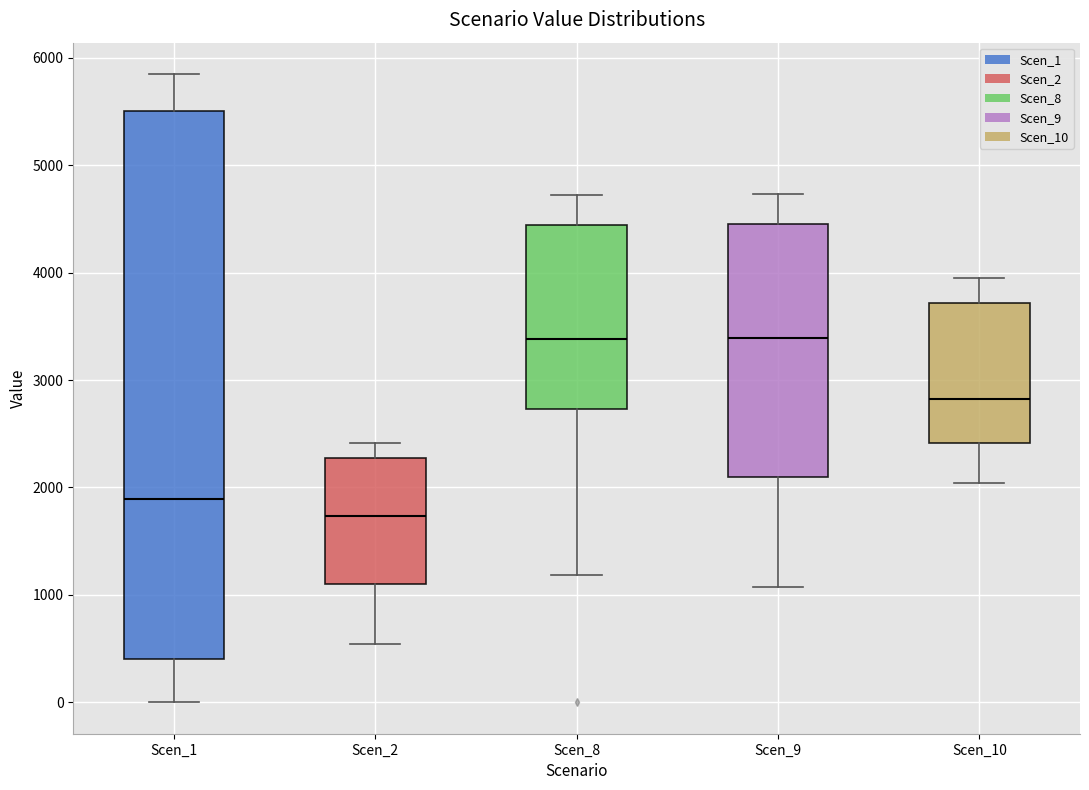

Where does the upper whisker of the box for Scen_9 end on the y-axis? The values are not printed on the chart, so give them approximately, as read against the axis.

4700